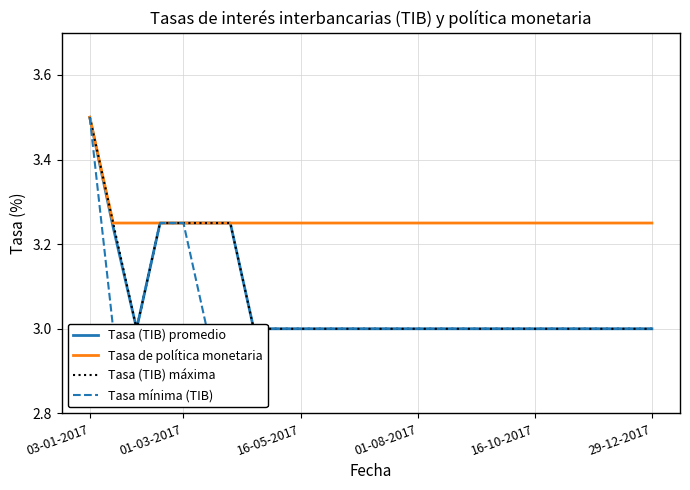

True or false: Tasa de política monetaria and Tasa (TIB) máxima cross at least once.

False